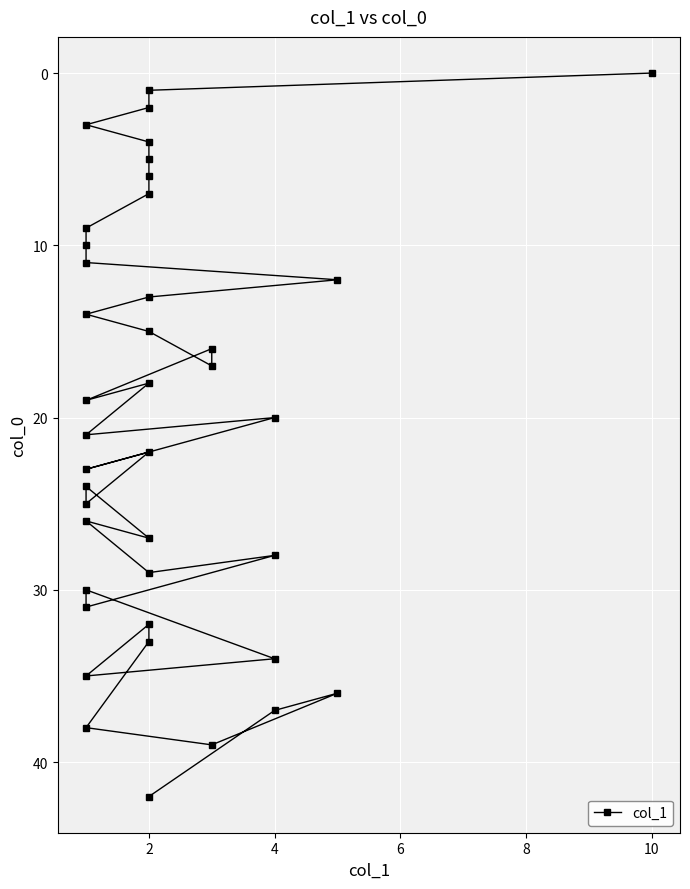

How many distinct data groups are displayed?

1